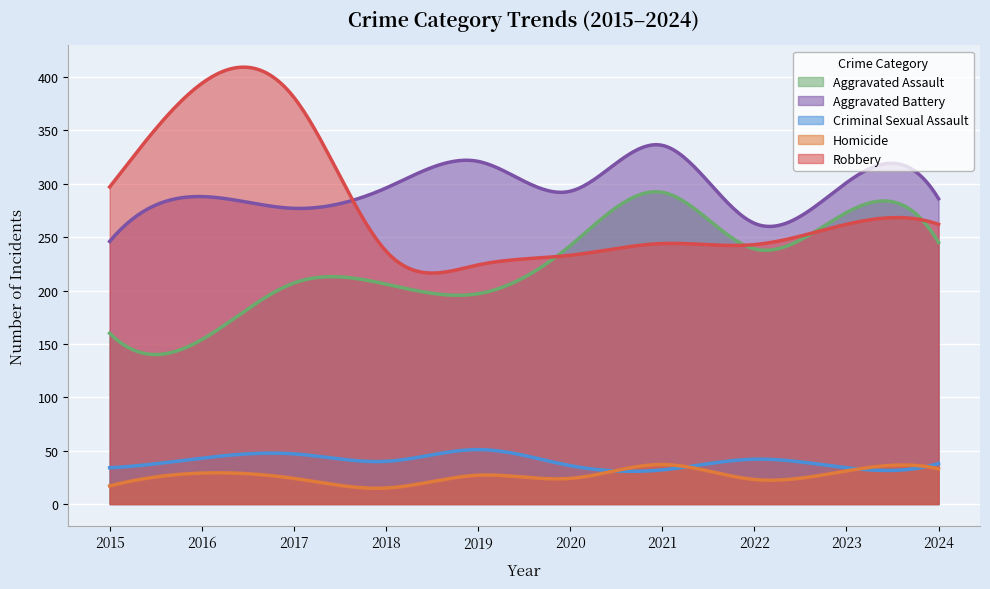

How many intersections are there between Criminal Sexual Assault and Homicide?

4